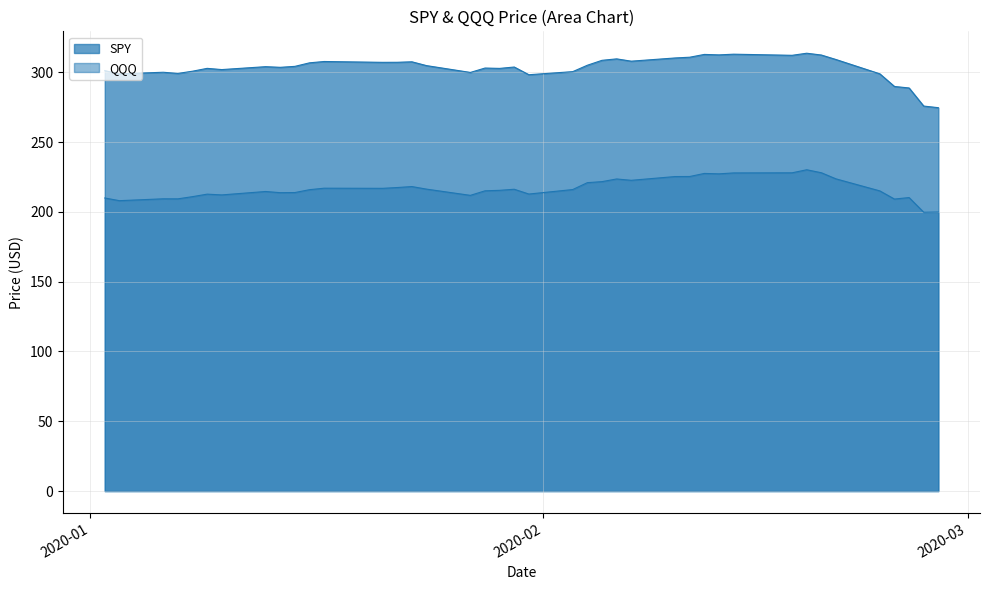

True or false: QQQ and SPY cross at least once.

False